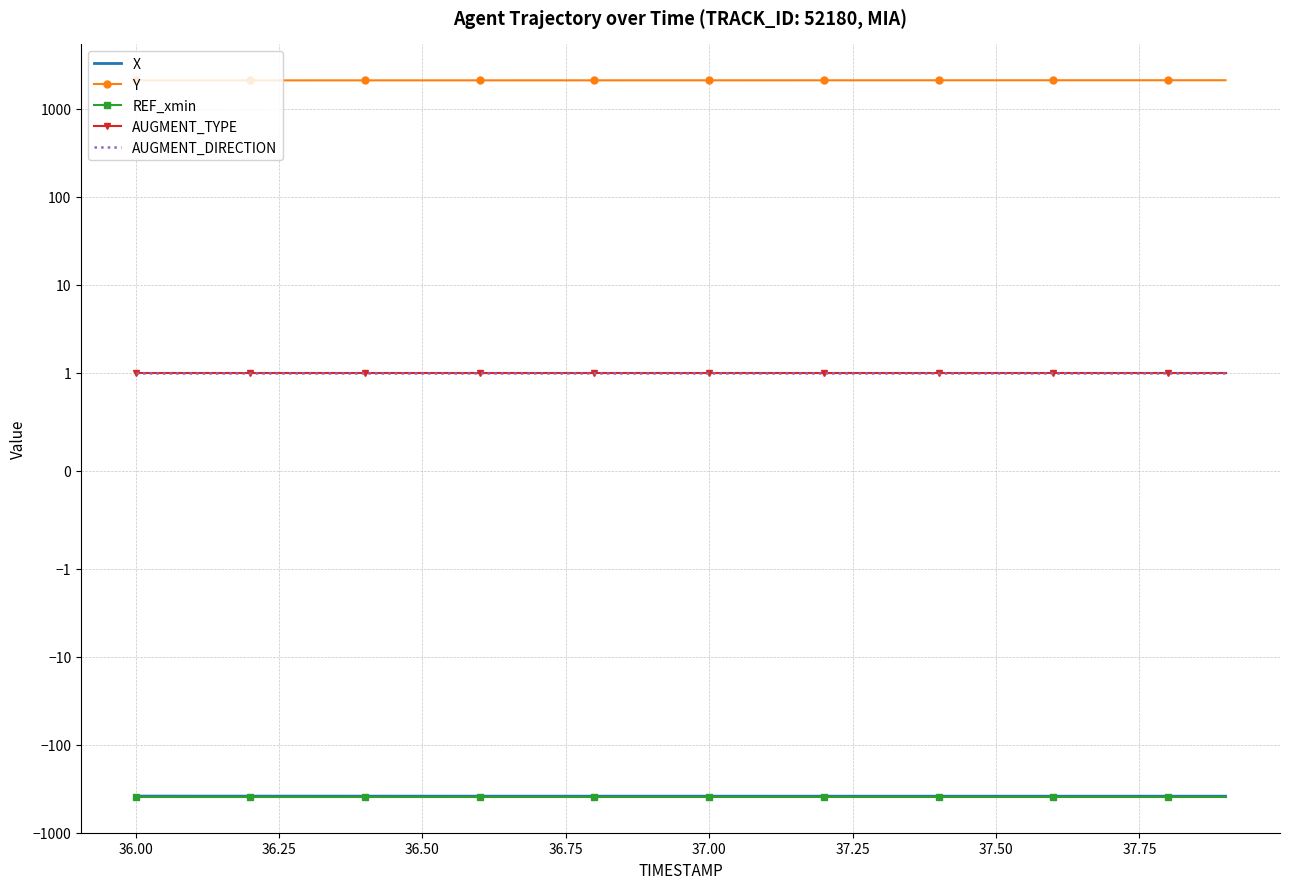

True or false: AUGMENT_DIRECTION and REF_xmin cross at least once.

False